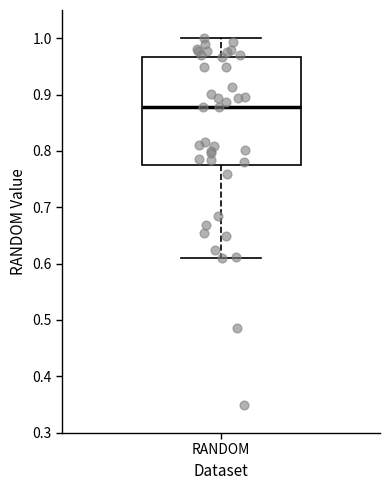

Transcribe this box plot: give where the median line is, the range the box spans, and where the two whiskers end, as read against the y-axis. The values are not printed on the chart, so give them approximately, as read against the axis.

median 0.88, box 0.77 to 0.97, whiskers 0.61 to 1.00